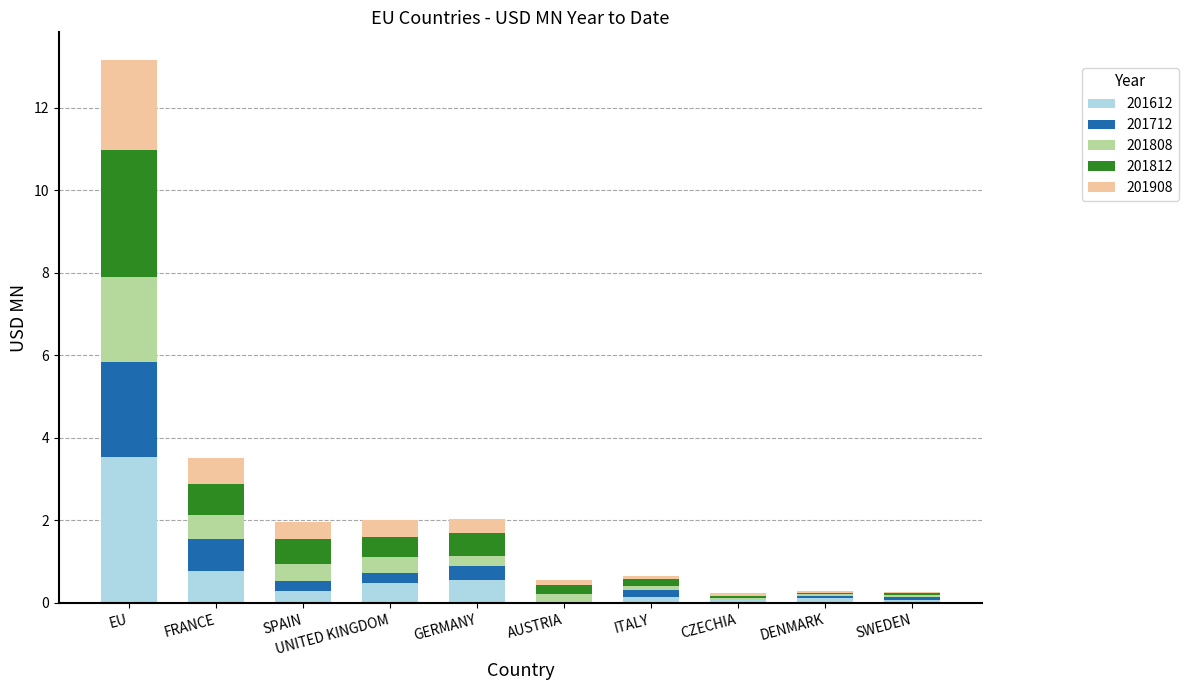

At which label does 201612 reach its peak?

EU